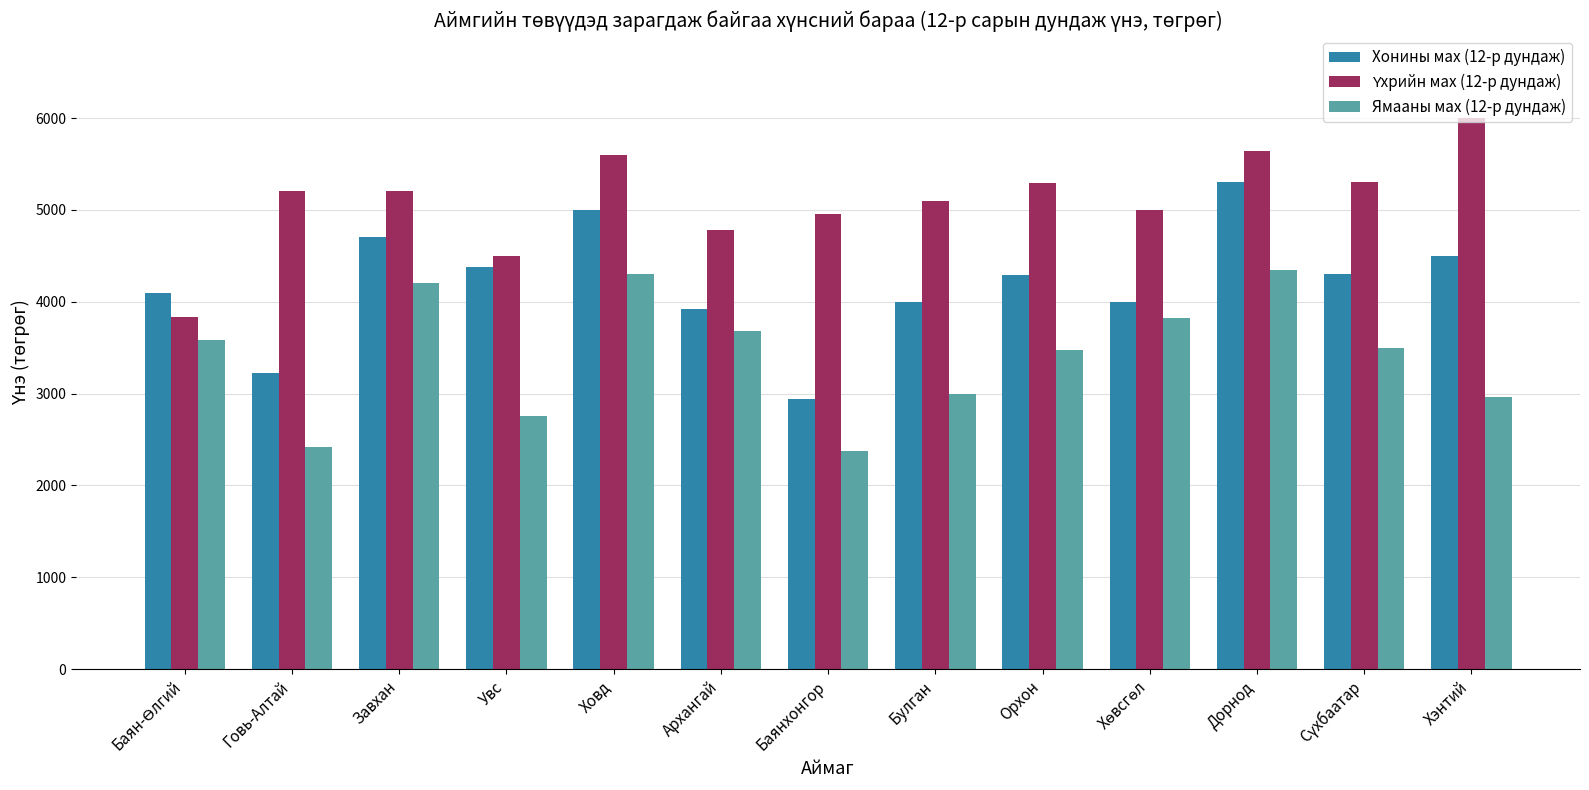

What is the sum of the Ямааны мах (12-р дундаж) values at Дорнод and Орхон?

7810.0